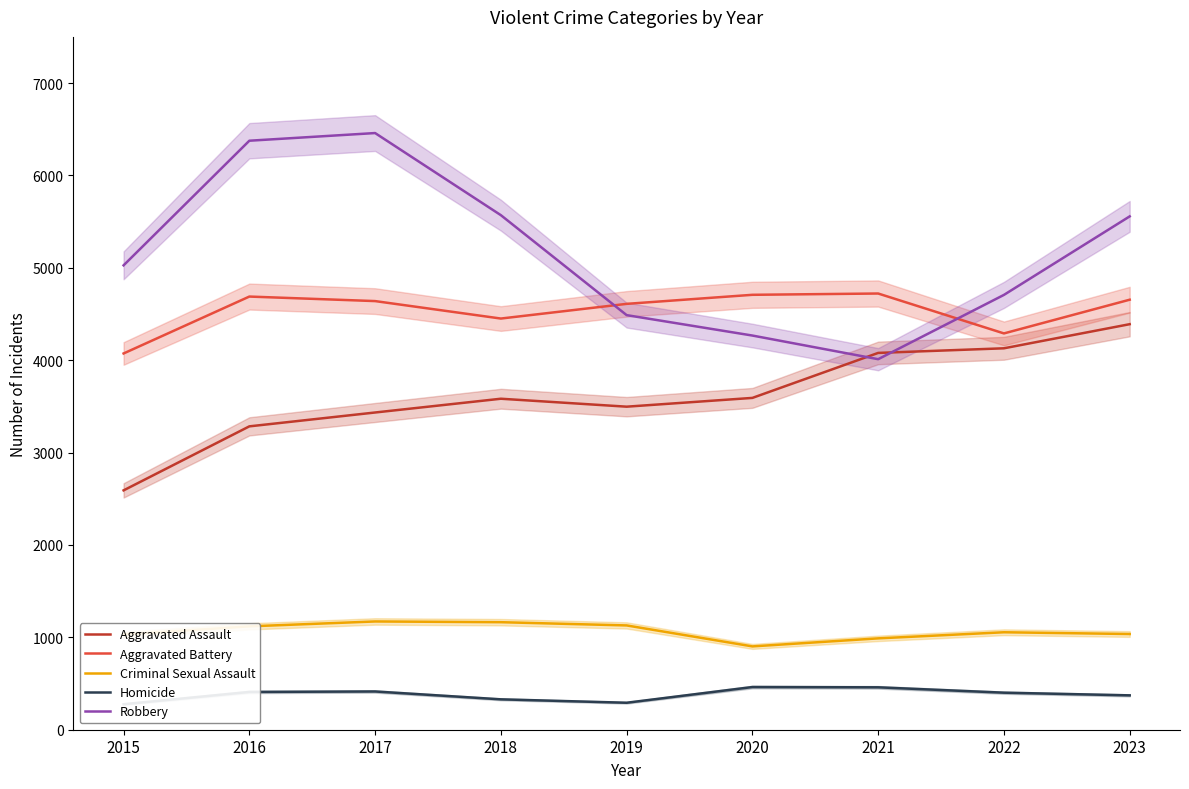

Where is the first local maximum for Robbery?

2017